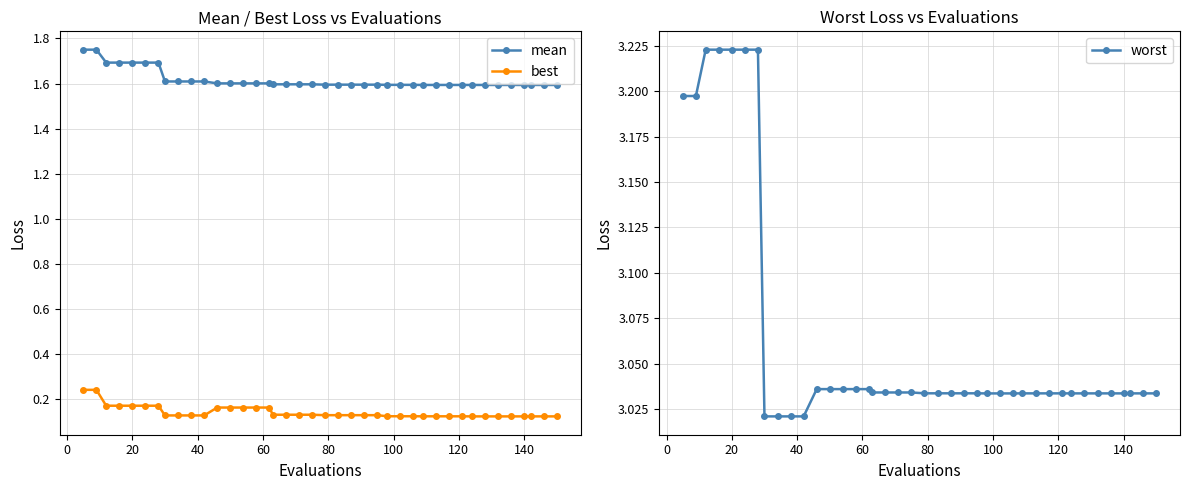

Is this an area chart (filled region under the line)?

No